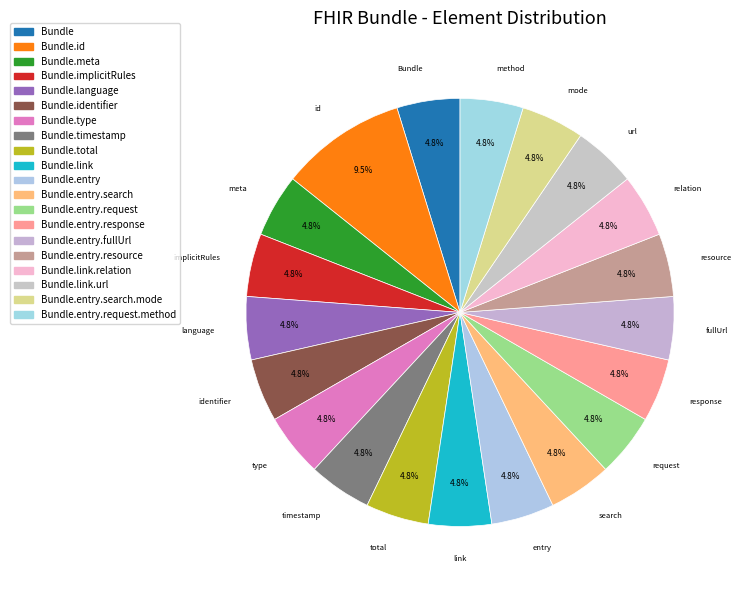

How many segments does this pie chart have?

20